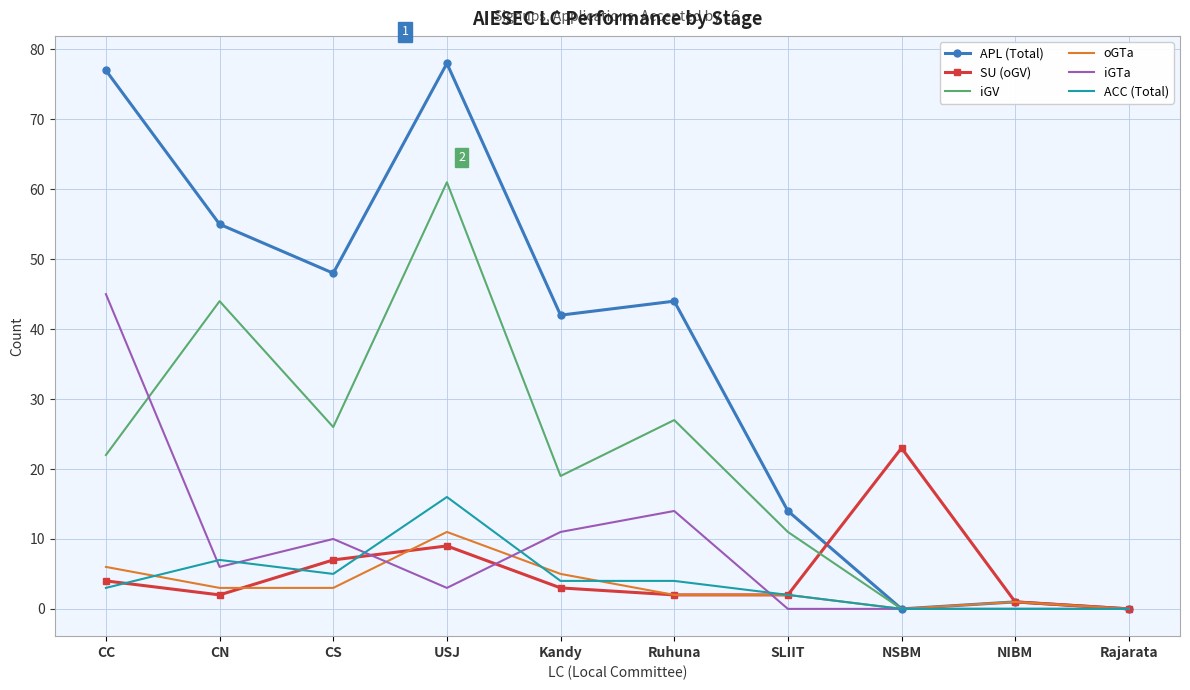

True or false: iGTa has more than 1 points higher than both neighbors.

True